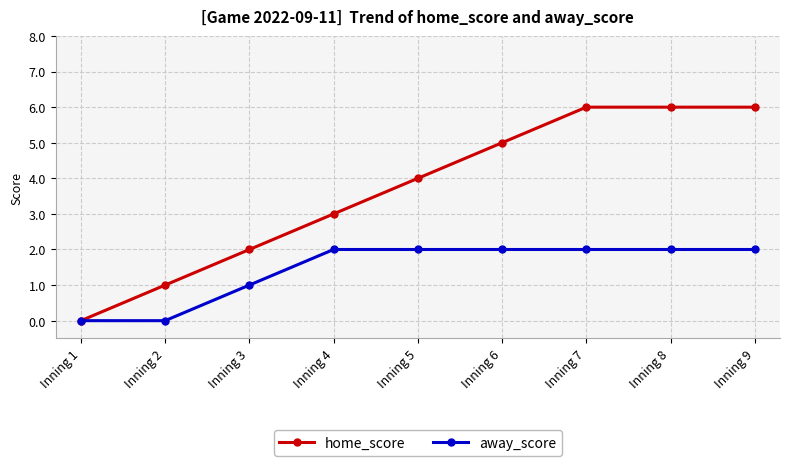

What is the difference between the maximum and minimum values in the home_score series?

6